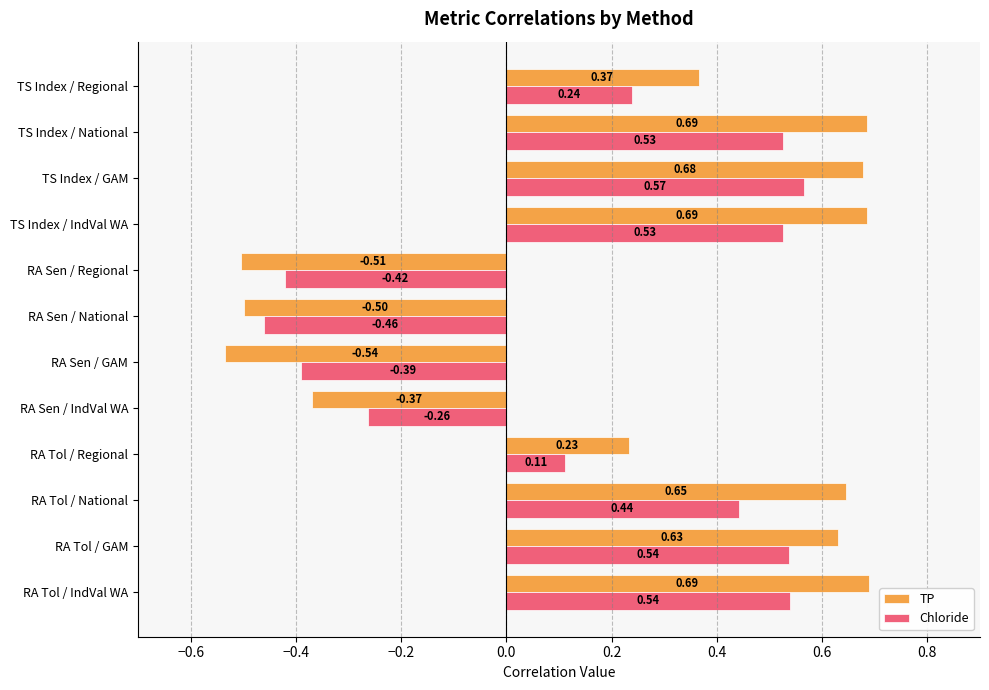

At how many categories does at least one series exceed 0?

8